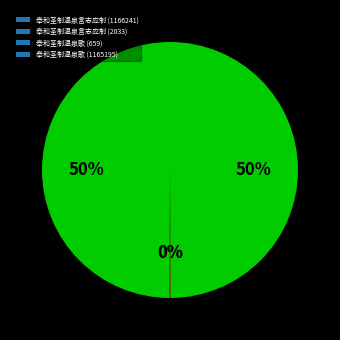

Which slice is the smallest?

奉和圣制温泉歌 (659)